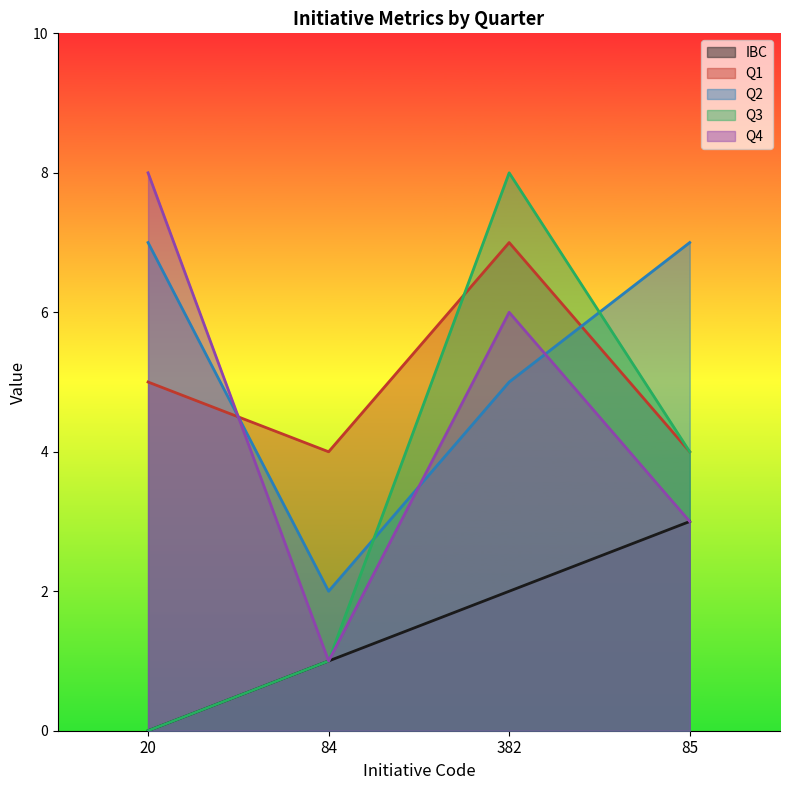

What is the greatest value displayed?

8